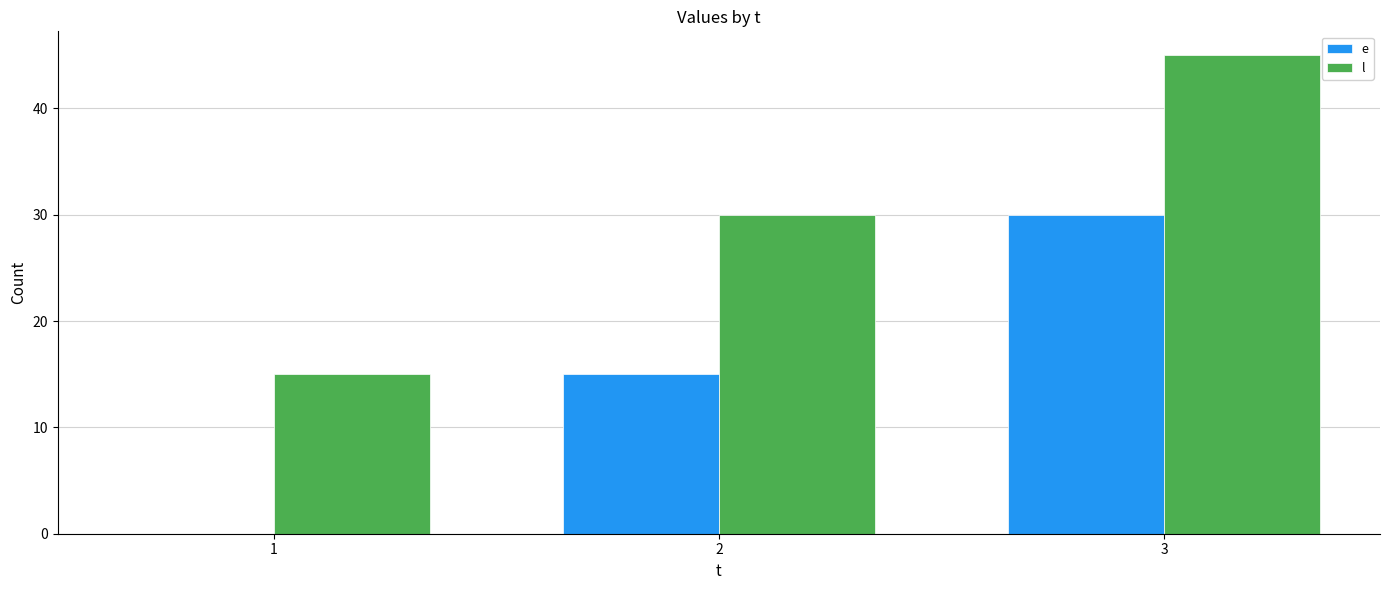

True or false: l has a value of 30 at 3.

False